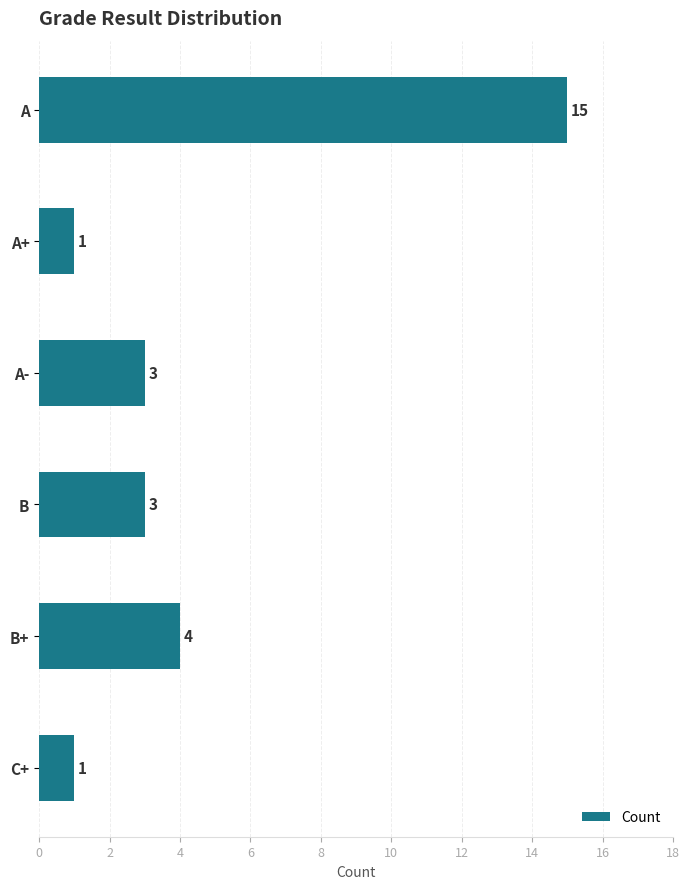

What is the change in value from A+ to B?

+2